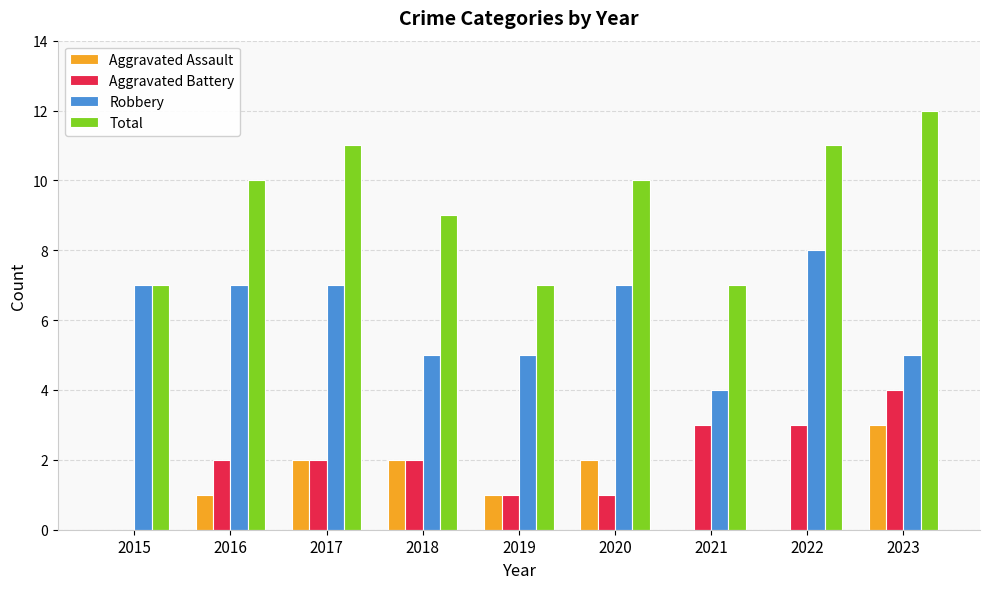

True or false: Robbery has a value of 13 at 2022.

False